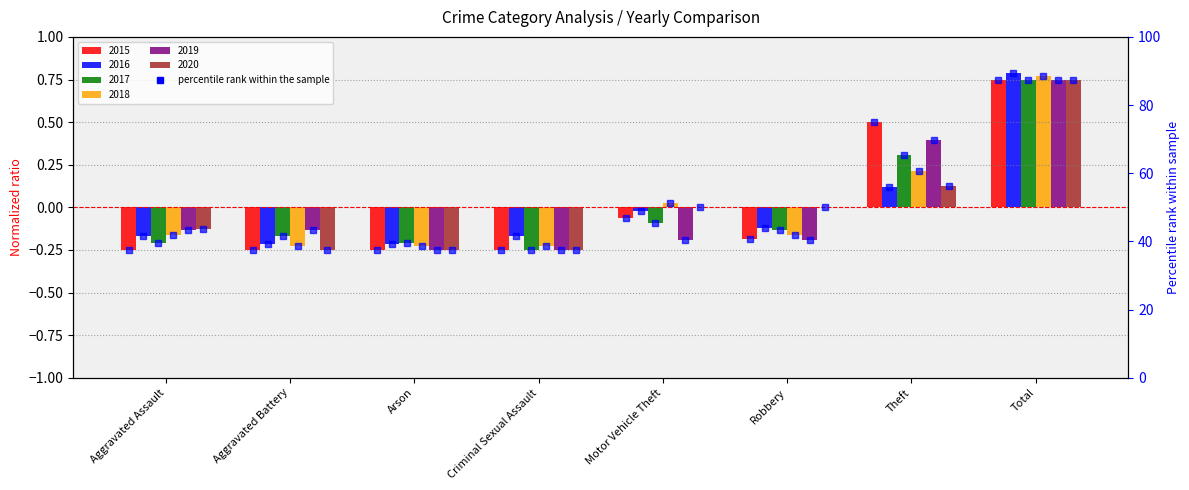

Reading right to left, list all the values displayed in this chart.

2015: Total=0.7	Theft=0.5	Robbery=-0.2	Motor Vehicle Theft=-0.1	Criminal Sexual Assault=-0.2	Arson=-0.2	Aggravated Battery=-0.2	Aggravated Assault=-0.2
2016: Total=0.8	Theft=0.1	Robbery=-0.1	Motor Vehicle Theft=-0.0	Criminal Sexual Assault=-0.2	Arson=-0.2	Aggravated Battery=-0.2	Aggravated Assault=-0.2
2017: Total=0.7	Theft=0.3	Robbery=-0.1	Motor Vehicle Theft=-0.1	Criminal Sexual Assault=-0.2	Arson=-0.2	Aggravated Battery=-0.2	Aggravated Assault=-0.2
2018: Total=0.8	Theft=0.2	Robbery=-0.2	Motor Vehicle Theft=0.0	Criminal Sexual Assault=-0.2	Arson=-0.2	Aggravated Battery=-0.2	Aggravated Assault=-0.2
2019: Total=0.7	Theft=0.4	Robbery=-0.2	Motor Vehicle Theft=-0.2	Criminal Sexual Assault=-0.2	Arson=-0.2	Aggravated Battery=-0.1	Aggravated Assault=-0.1
2020: Total=0.7	Theft=0.1	Robbery=0.0	Motor Vehicle Theft=0.0	Criminal Sexual Assault=-0.2	Arson=-0.2	Aggravated Battery=-0.2	Aggravated Assault=-0.1